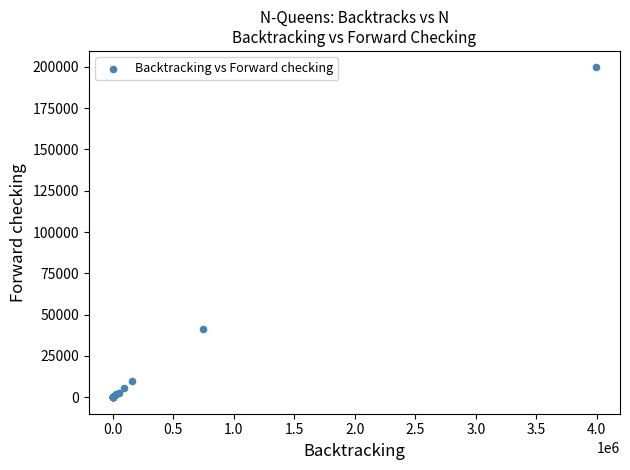

What Y value in the scatter plot is closest to 99821?

41300